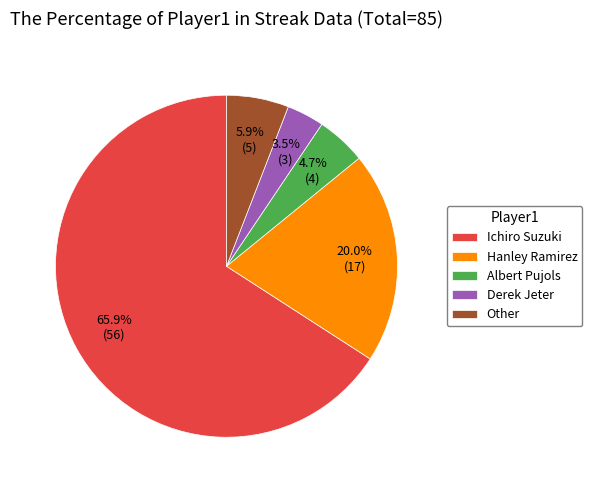

Is it true that Albert Pujols is 5% of the pie?

True